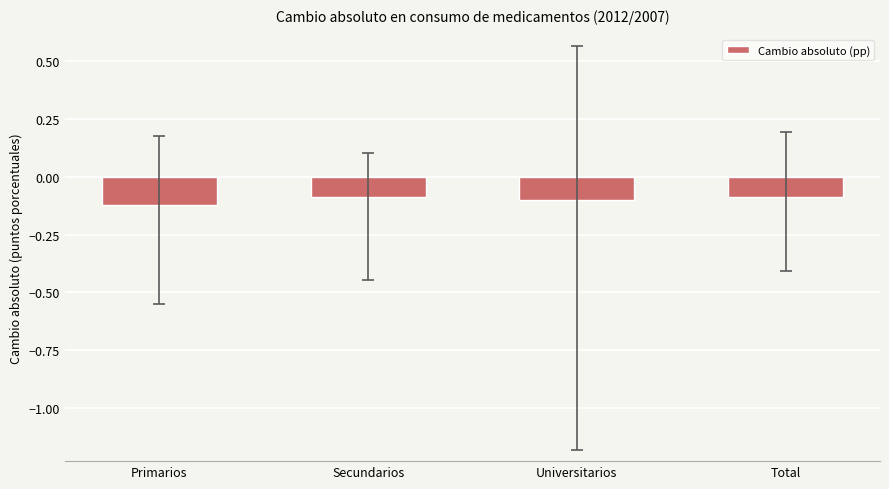

The value at Universitarios is -0.1. True or false?

True